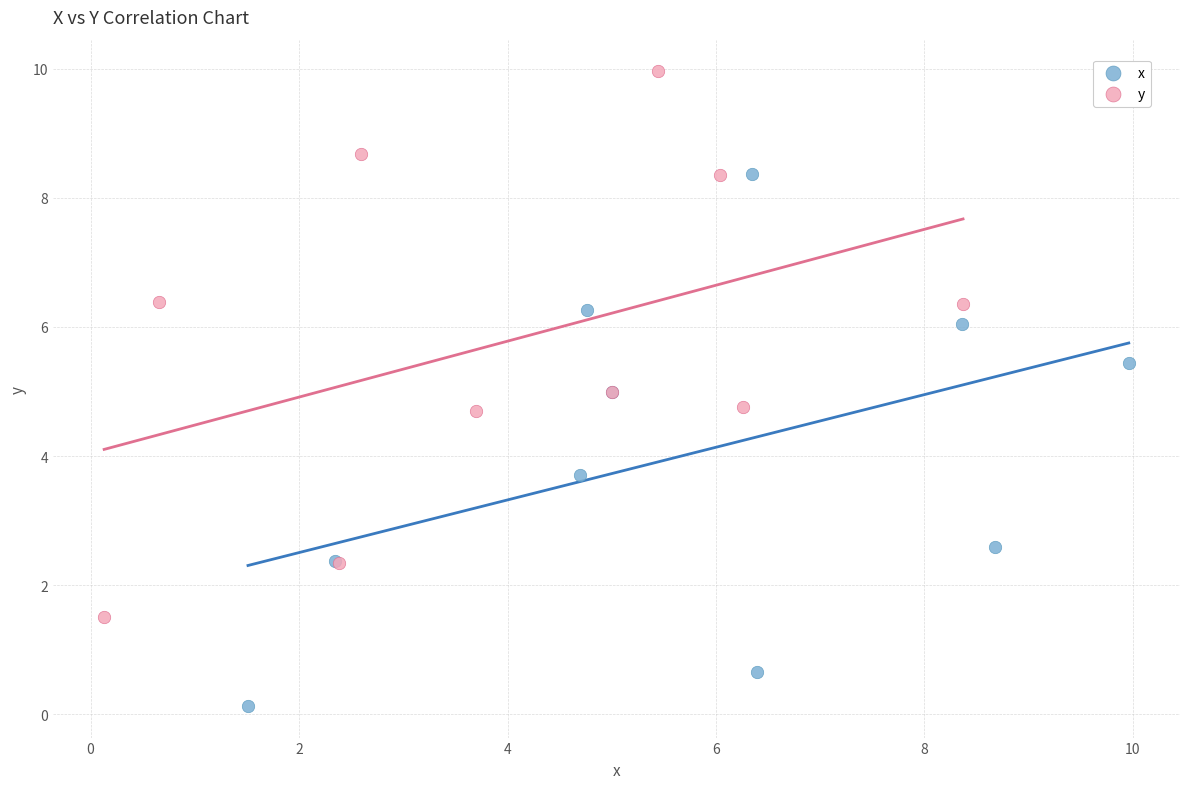

Which series reaches the minimum Y coordinate?

x